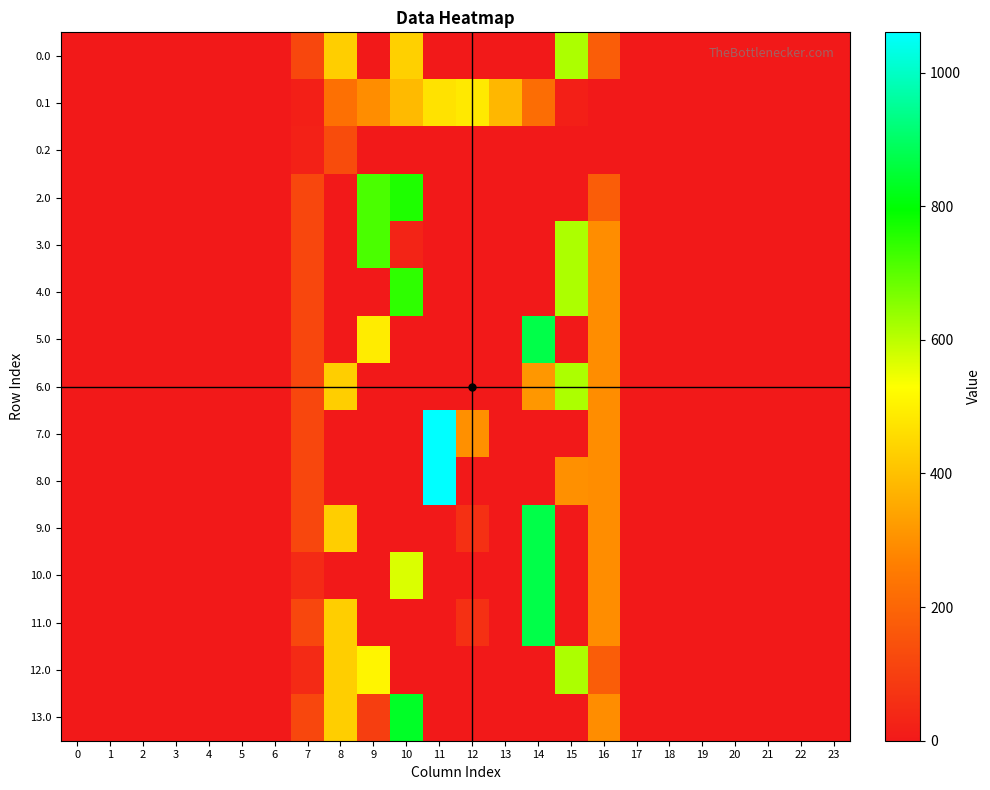

Between 16 and 23, which is larger?

16